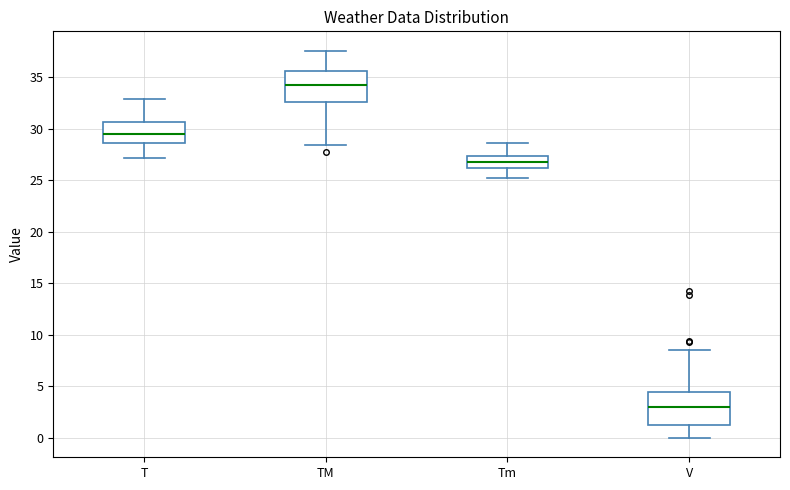

Reading left to right, read every box against the y-axis: the position of its median line, the range the box covers, and the ends of its whiskers. The values are not printed on the chart, so give them approximately, as read against the axis.

T: median 29.5, box 28.5 to 30.5, whiskers 27.0 to 33.0
TM: median 34.5, box 32.5 to 35.5, whiskers 28.5 to 37.5
Tm: median 27.0, box 26.0 to 27.5, whiskers 25.0 to 28.5
V: median 3.0, box 1.5 to 4.5, whiskers 0.0 to 8.5